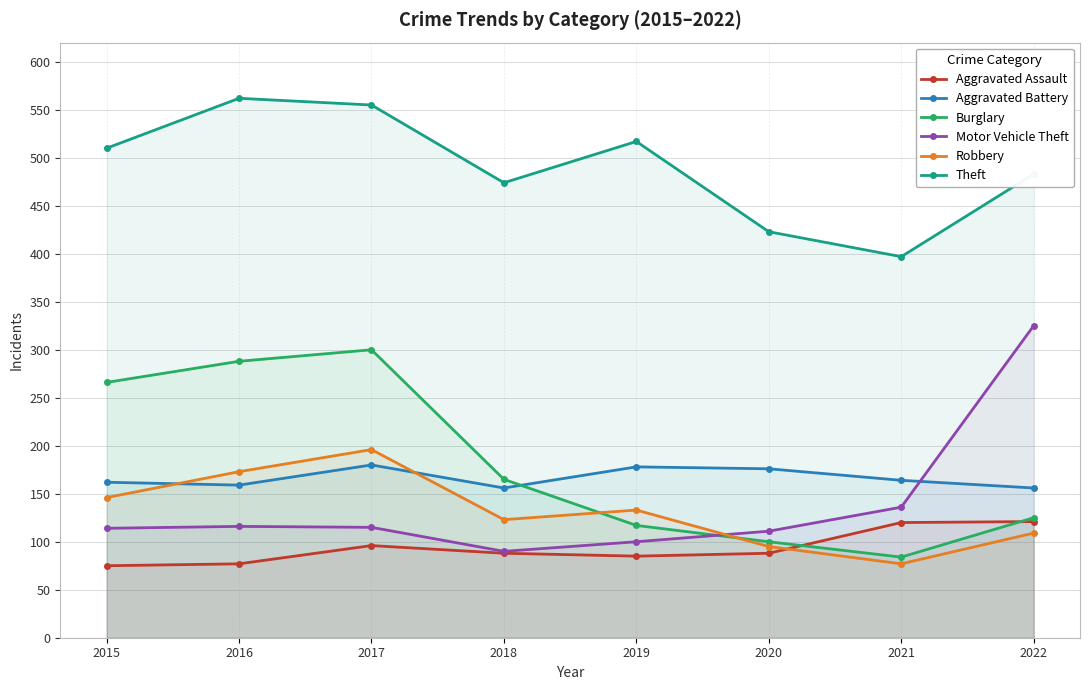

Does the chart display data point markers on the line(s)?

Yes